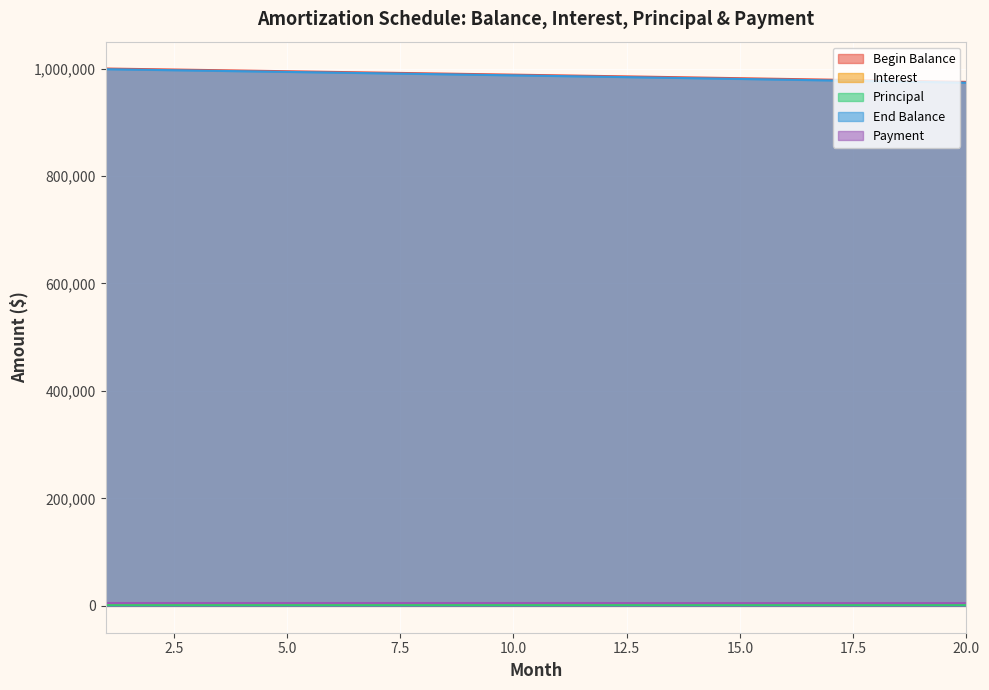

True or false: End Balance and Principal intersect in this chart.

False